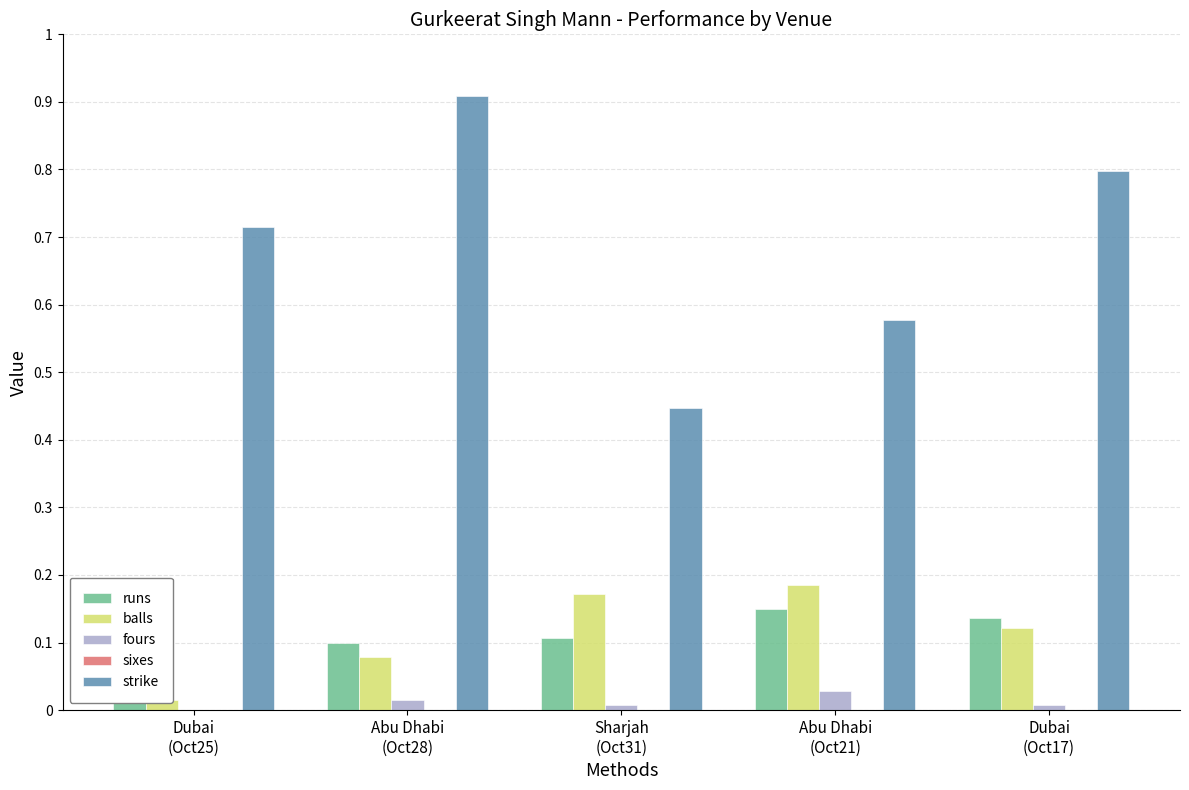

Read the runs value at Abu Dhabi
(Oct21).

21.0